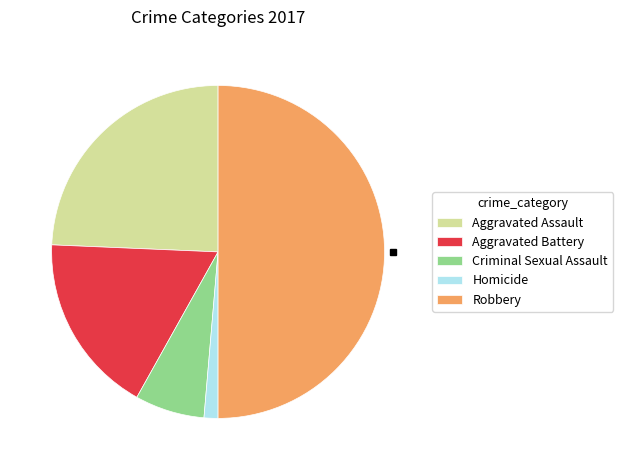

Which slice is the smallest?

Homicide